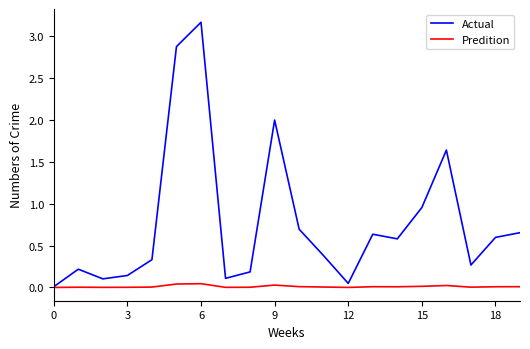

Which series has the widest spread of values?

Actual